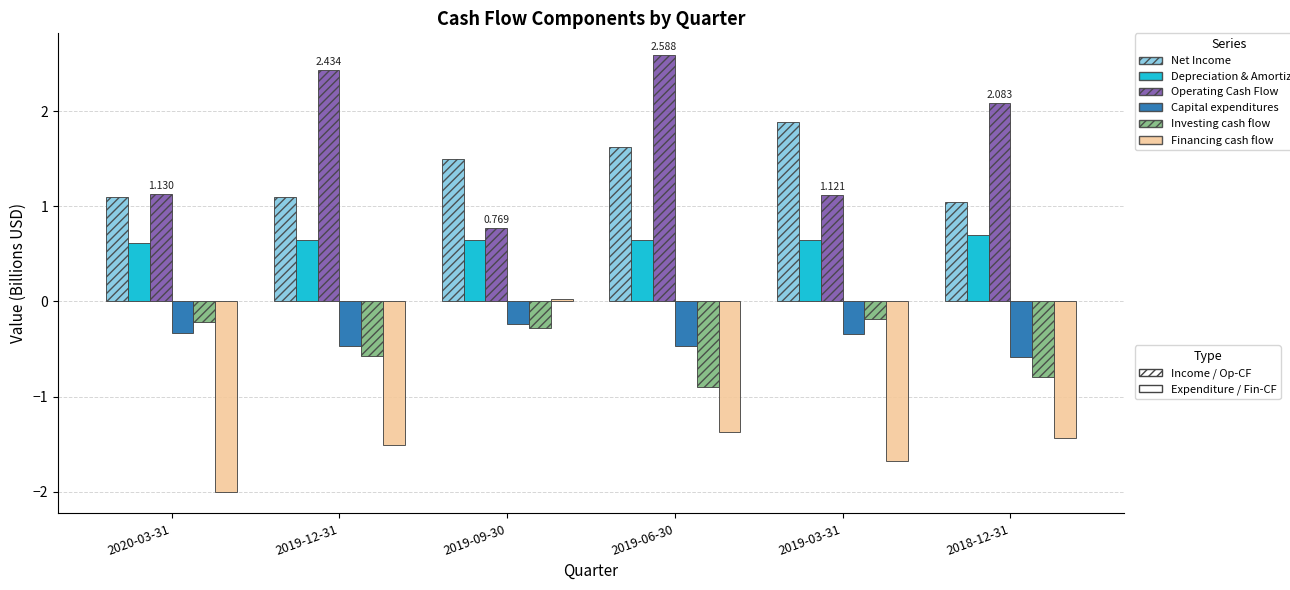

True or false: Investing cash flow has a value of -0.9 at 2019-06-30.

True